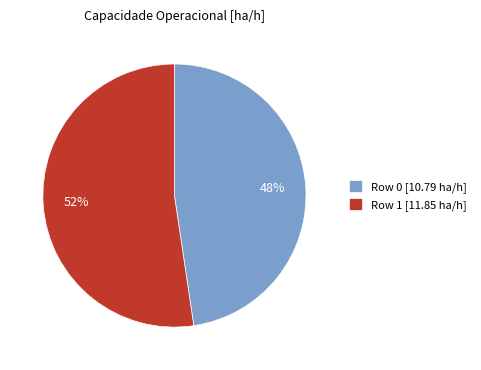

What is the smallest slice in the pie chart?

Row 0